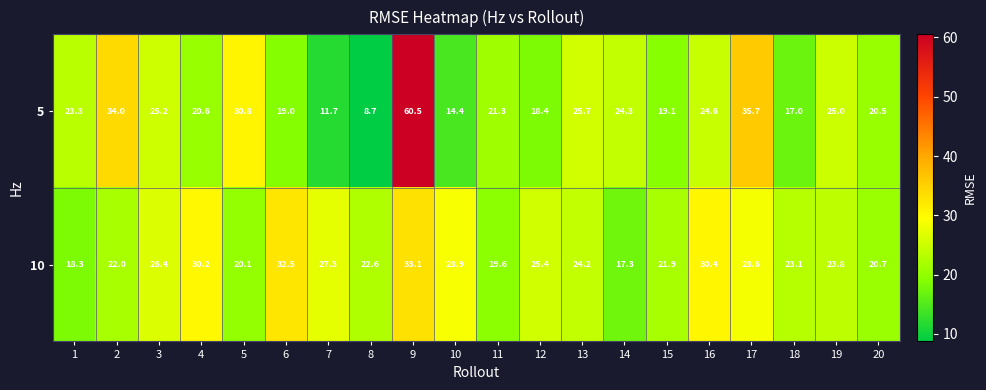

Which series has the largest total across all categories?

10